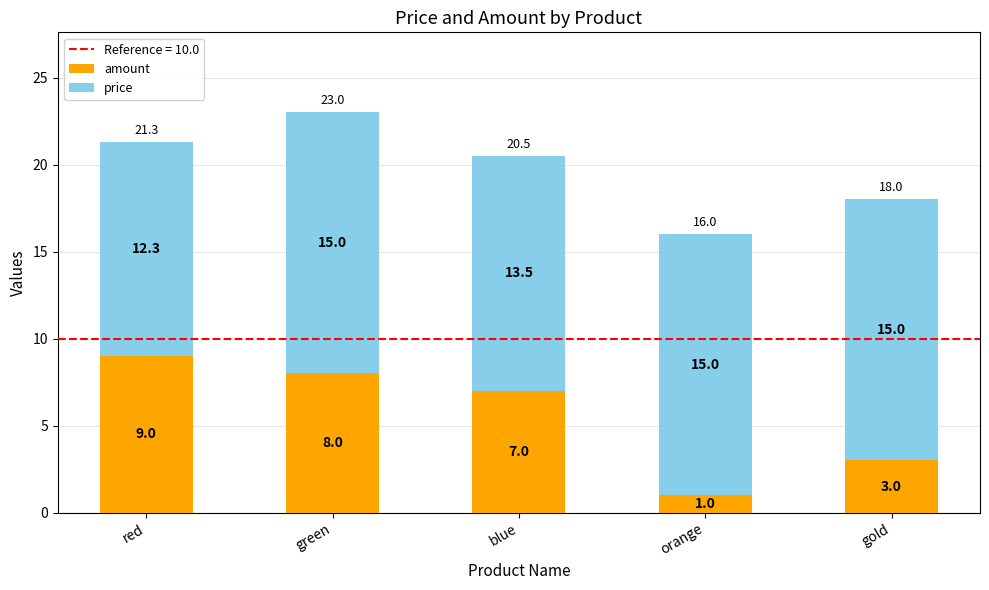

Rank the categories by amount value from lowest to highest.

orange, gold, blue, green, red